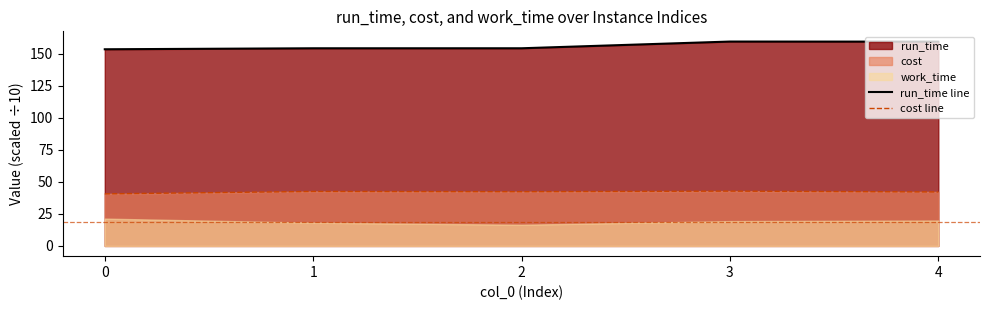

Which has a higher value, 1 or 3?

3